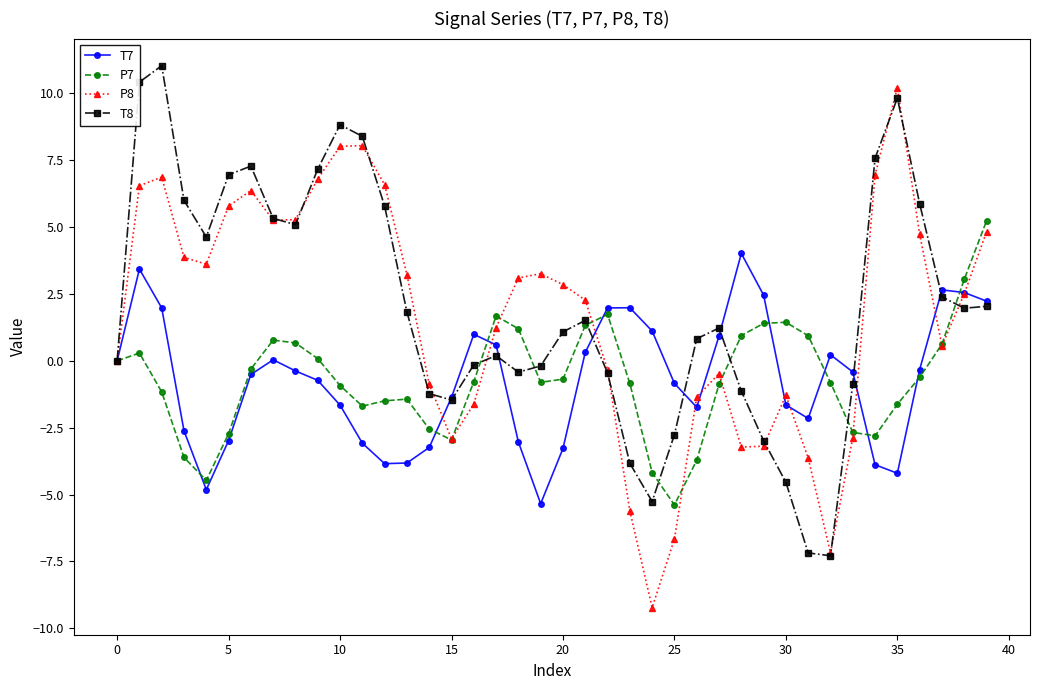

What is the minimum value shown in the chart?

-9.2